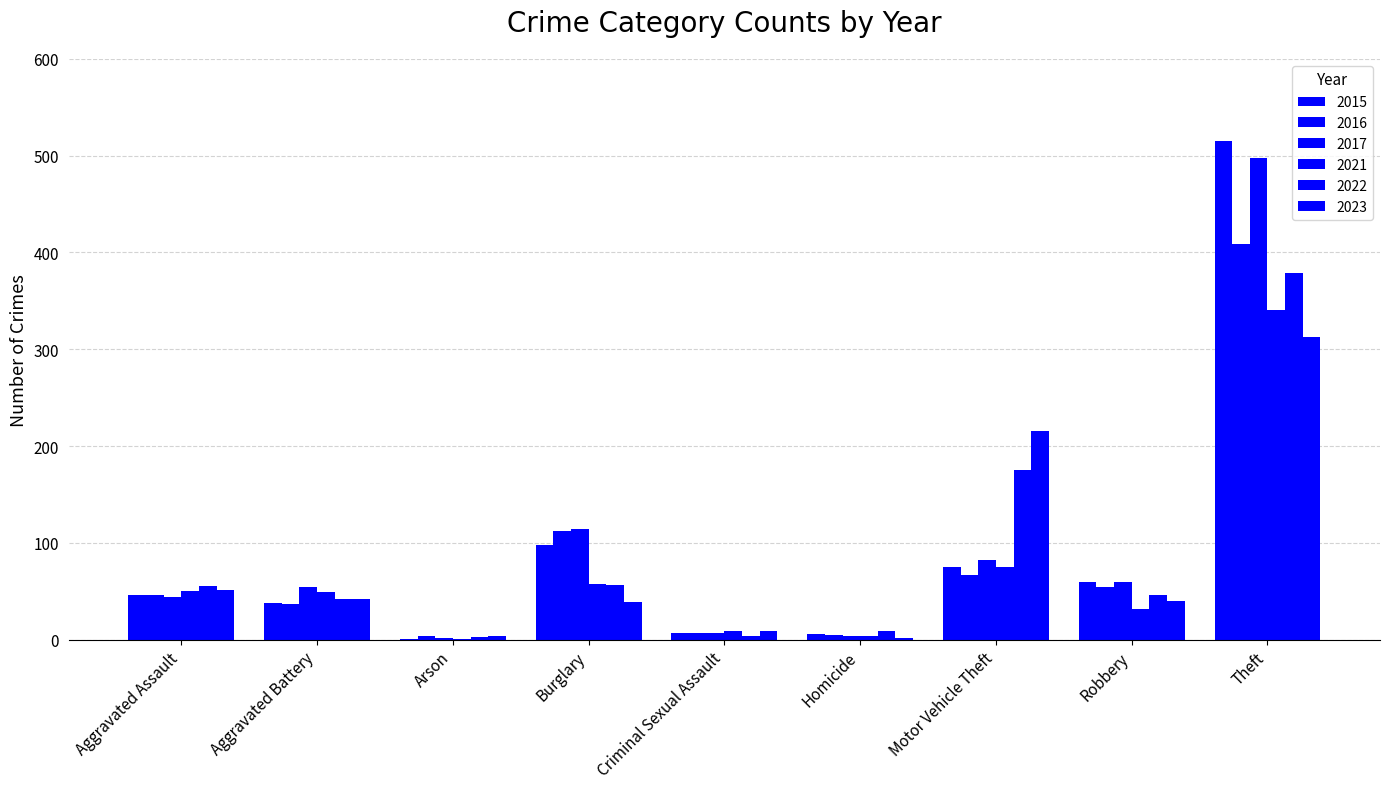

Reading left to right, transcribe all the data shown in this chart.

2015: 46	38	1	98	7	6	75	59	515
2016: 46	37	4	112	7	5	67	54	409
2017: 44	54	2	114	7	4	82	60	497
2021: 50	49	1	57	9	4	75	32	341
2022: 55	42	3	56	4	9	175	46	379
2023: 51	42	4	39	9	2	215	40	313